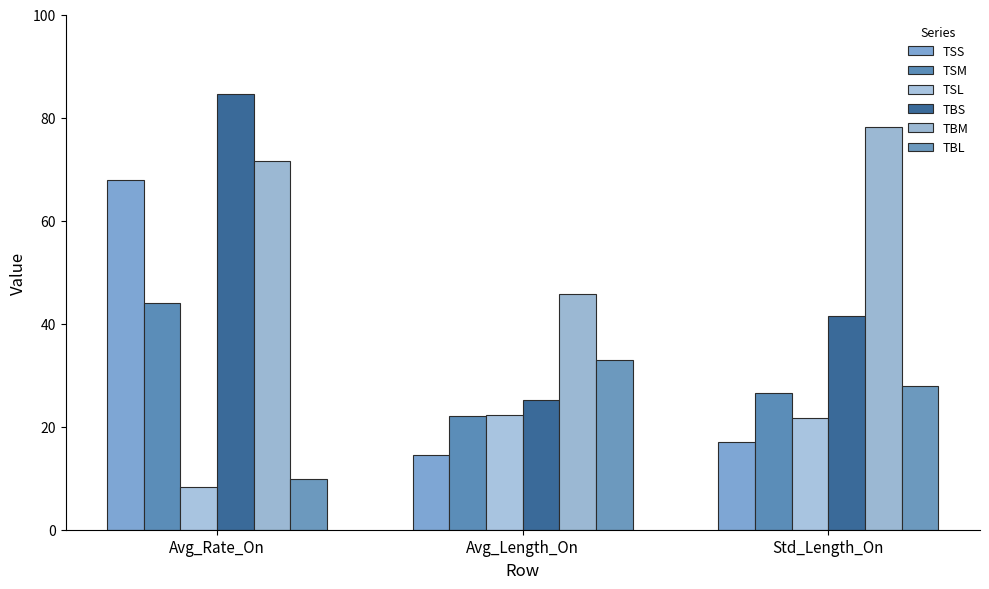

What is the total value across all series at Std_Length_On?

212.9